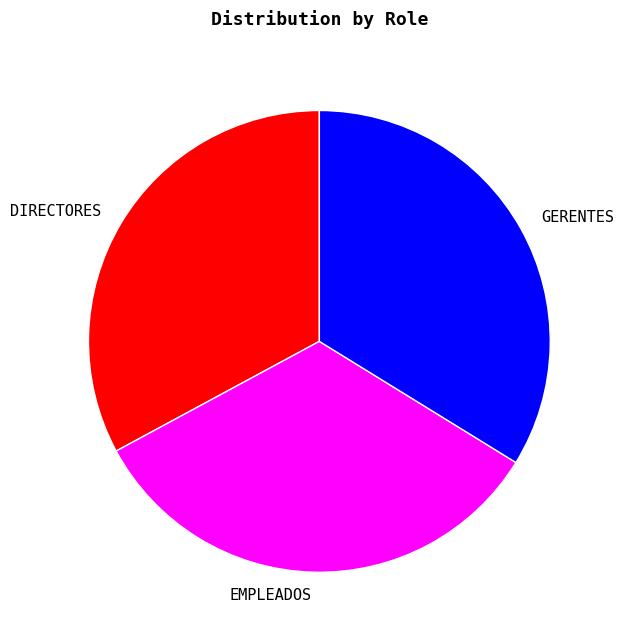

Does any single category account for the majority?

No